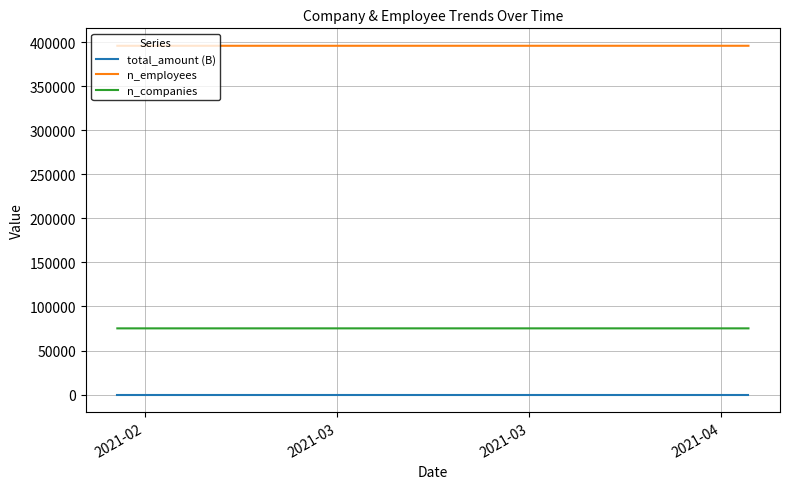

True or false: n_employees and n_companies intersect in this chart.

False